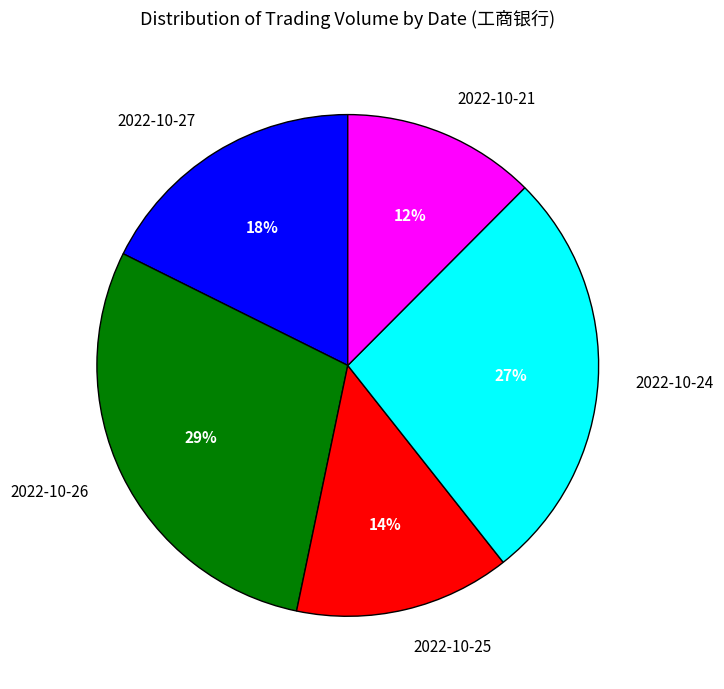

Is it true that 2022-10-25 is 14% of the pie?

True